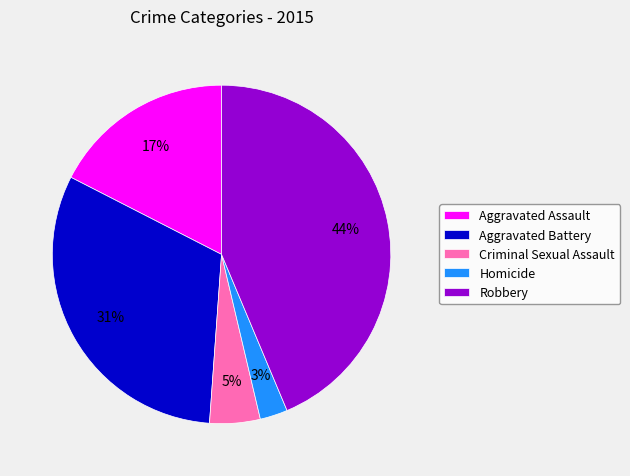

Between Aggravated Battery and Criminal Sexual Assault, which is larger?

Aggravated Battery